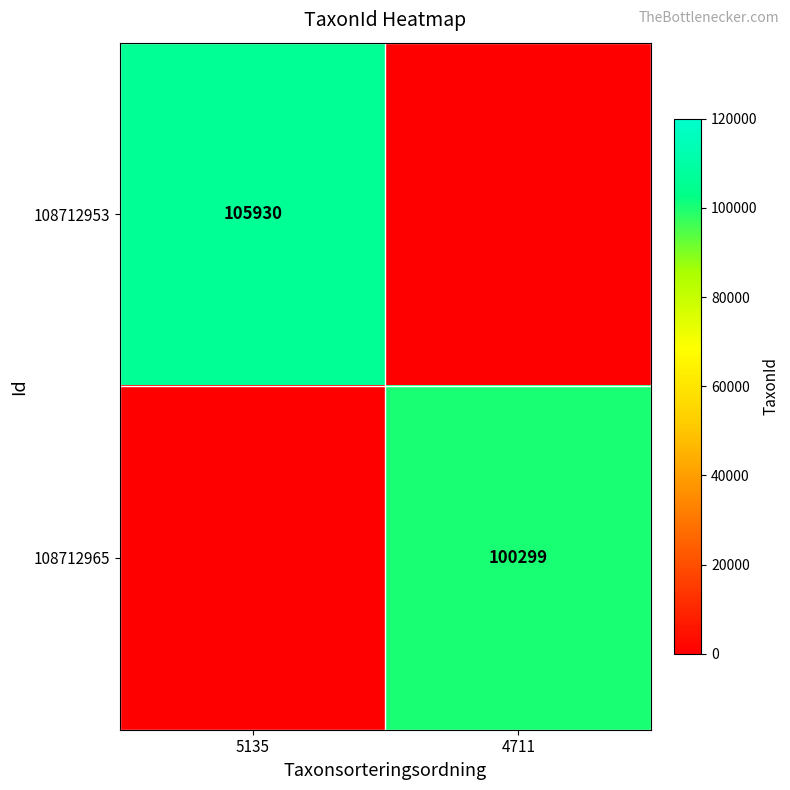

The value of 108712953 at 5135 is 162565. True or false?

False